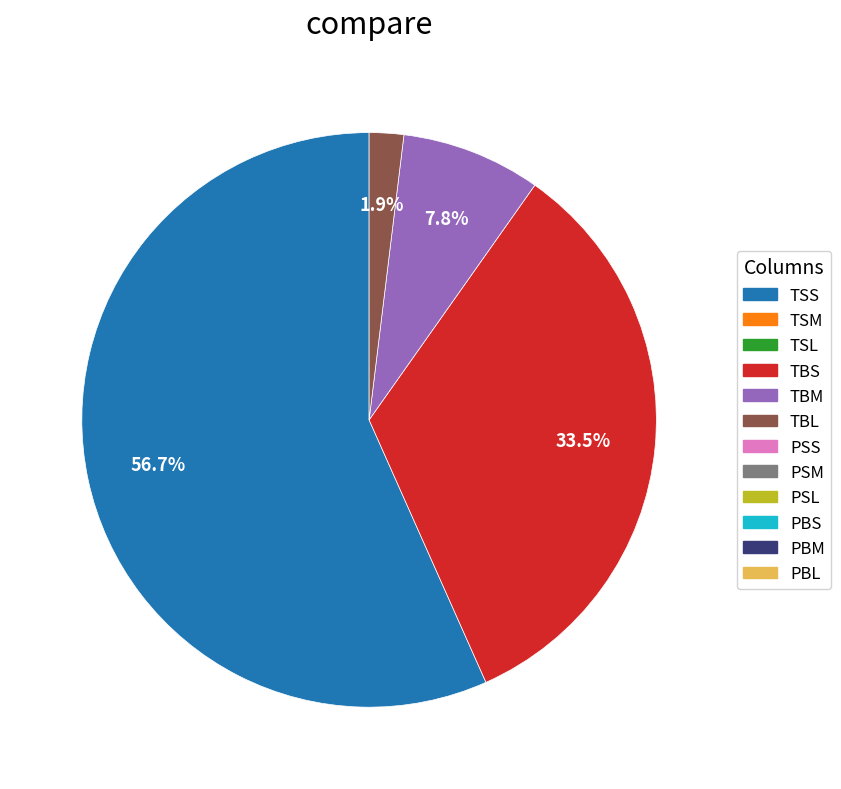

Is there any slice that represents more than half of the pie?

Yes